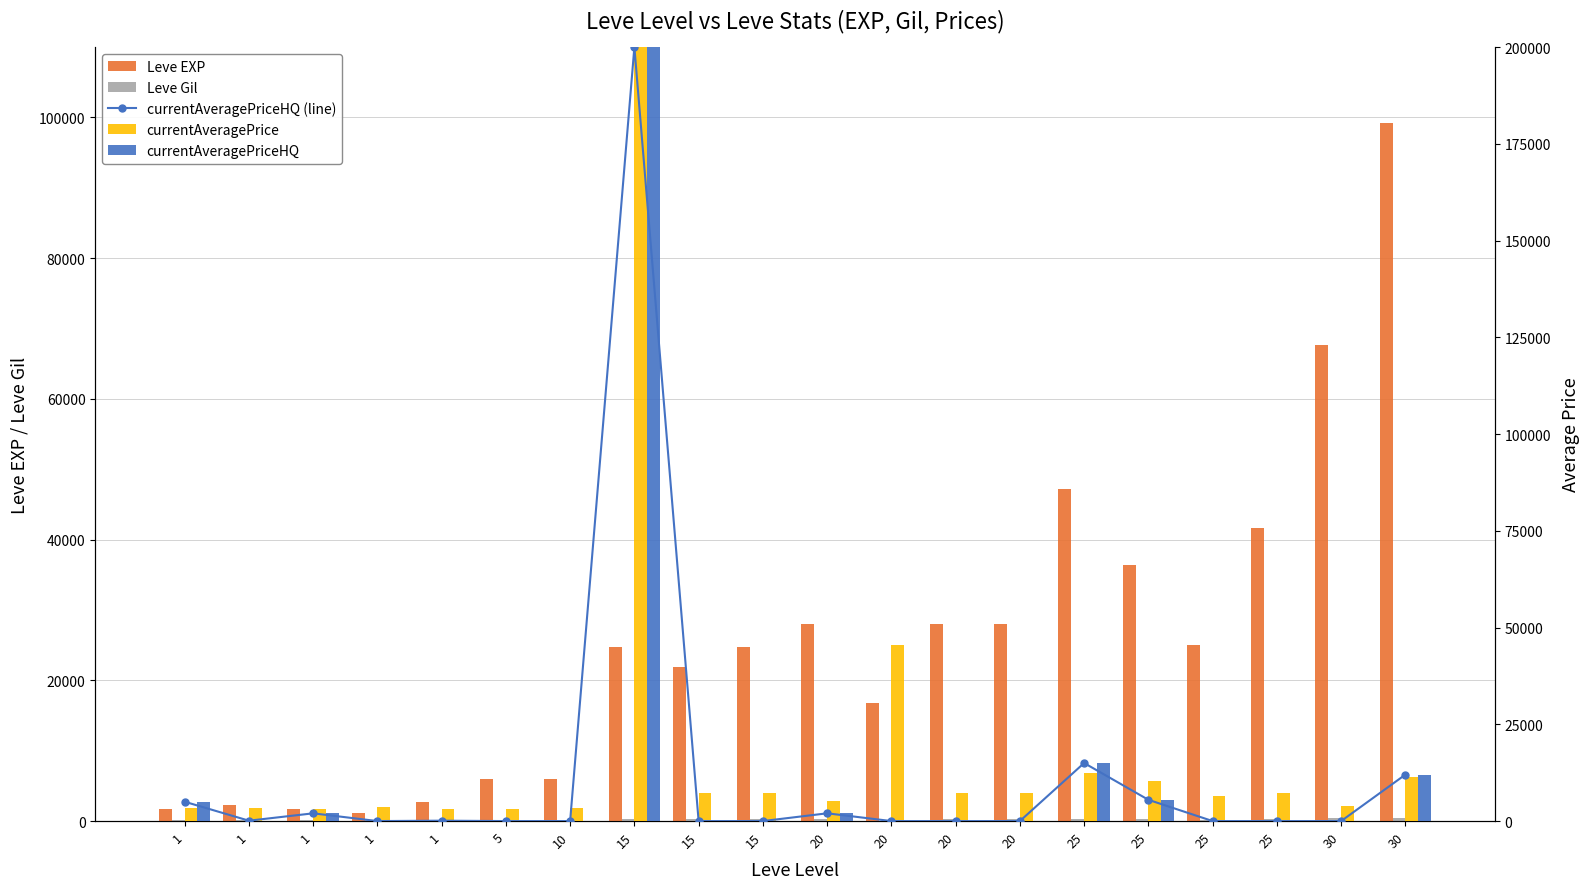

True or false: Leve EXP has a value of 99220 at 30.

True